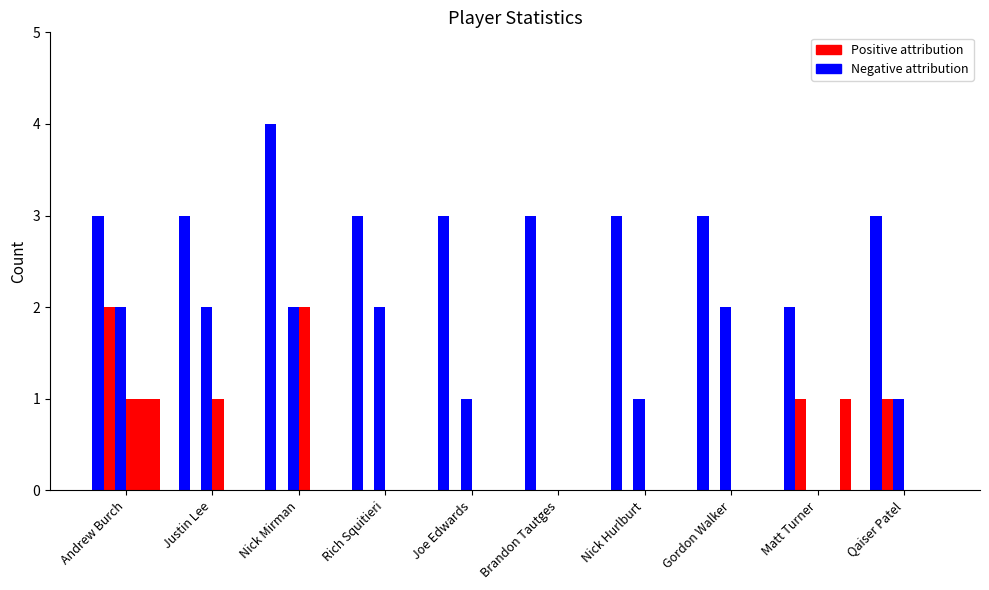

Reading right to left, extract all data points from this chart.

AB: Qaiser Patel=3	Matt Turner=2	Gordon Walker=3	Nick Hurlburt=3	Brandon Tautges=3	Joe Edwards=3	Rich Squitieri=3	Nick Mirman=4	Justin Lee=3	Andrew Burch=3
R: Qaiser Patel=1	Matt Turner=1	Gordon Walker=0	Nick Hurlburt=0	Brandon Tautges=0	Joe Edwards=0	Rich Squitieri=0	Nick Mirman=0	Justin Lee=0	Andrew Burch=2
H: Qaiser Patel=1	Matt Turner=0	Gordon Walker=2	Nick Hurlburt=1	Brandon Tautges=0	Joe Edwards=1	Rich Squitieri=2	Nick Mirman=2	Justin Lee=2	Andrew Burch=2
RBI: Qaiser Patel=0	Matt Turner=0	Gordon Walker=0	Nick Hurlburt=0	Brandon Tautges=0	Joe Edwards=0	Rich Squitieri=0	Nick Mirman=2	Justin Lee=1	Andrew Burch=1
2B: Qaiser Patel=0	Matt Turner=0	Gordon Walker=0	Nick Hurlburt=0	Brandon Tautges=0	Joe Edwards=0	Rich Squitieri=0	Nick Mirman=0	Justin Lee=0	Andrew Burch=1
BB: Qaiser Patel=0	Matt Turner=1	Gordon Walker=0	Nick Hurlburt=0	Brandon Tautges=0	Joe Edwards=0	Rich Squitieri=0	Nick Mirman=0	Justin Lee=0	Andrew Burch=1